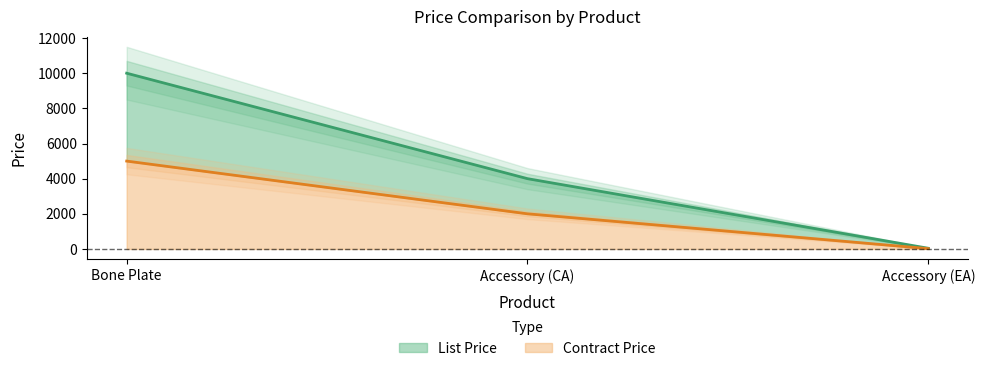

Between Bone Plate and Accessory (EA), which series saw the biggest shift?

List Price